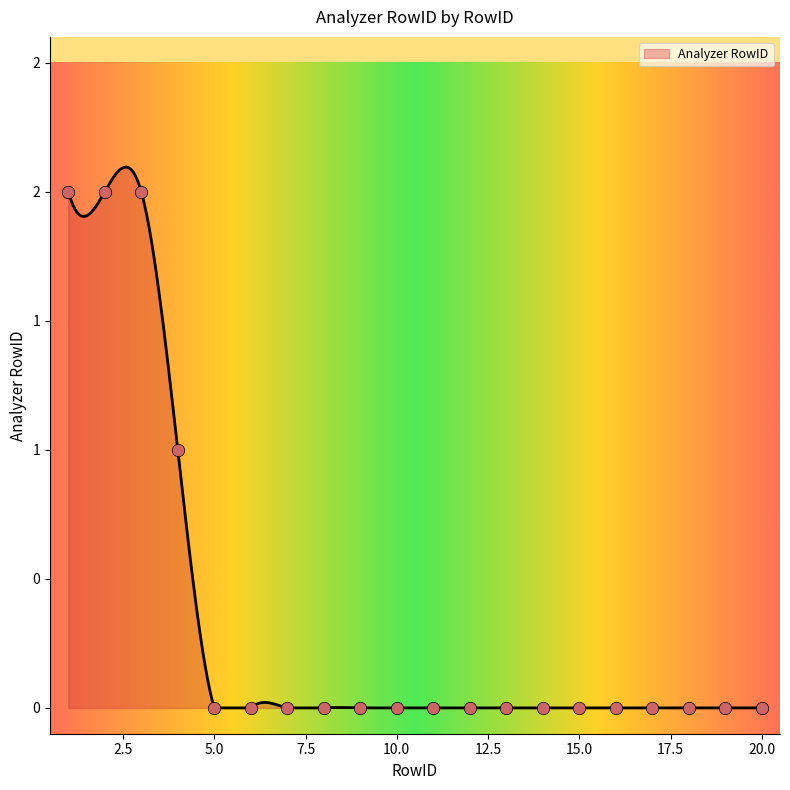

What is the change in value from 1 to 5?

-2